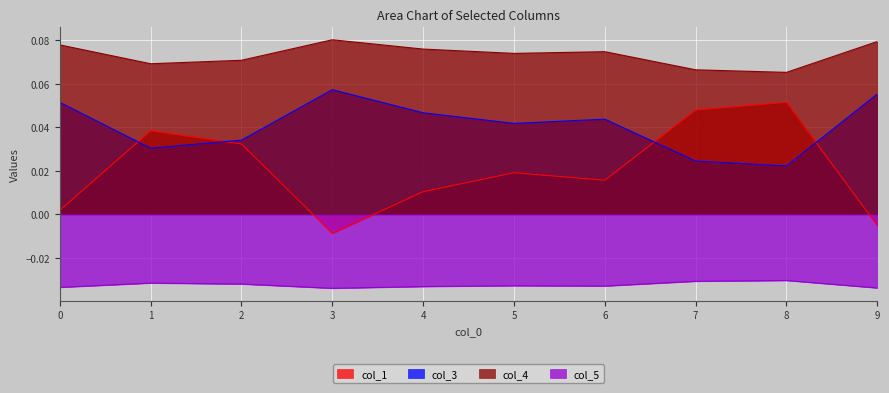

True or false: col_5 has more than 1 points higher than both neighbors.

True